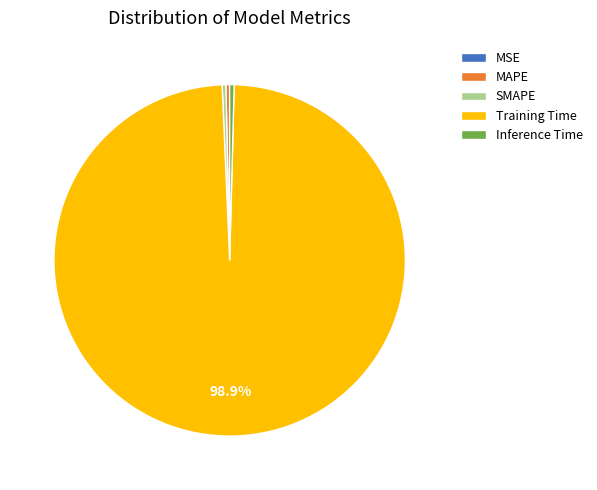

What is the largest slice in the pie chart?

Training Time